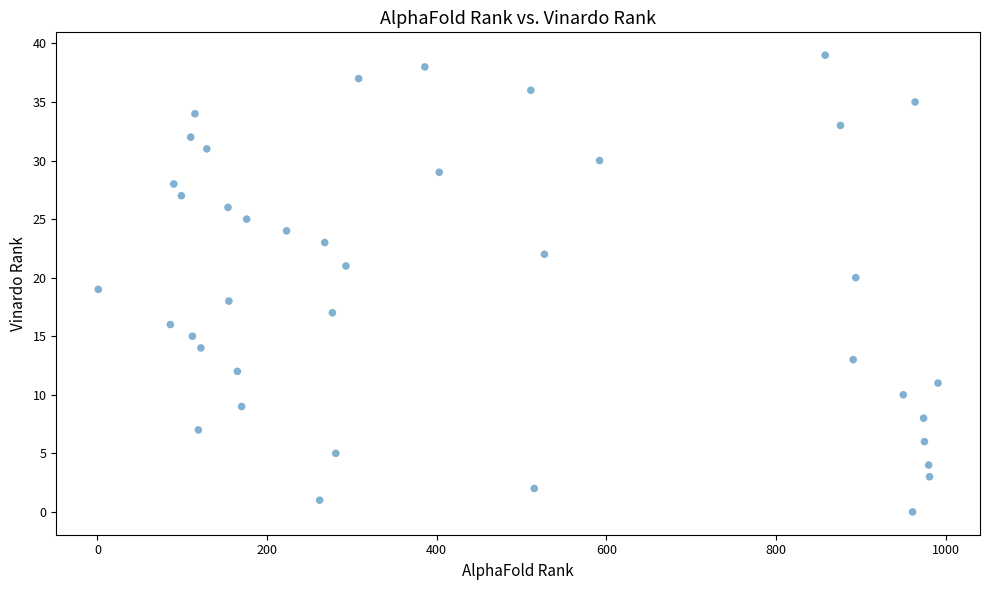

What is the range of X values (max minus min)?

990